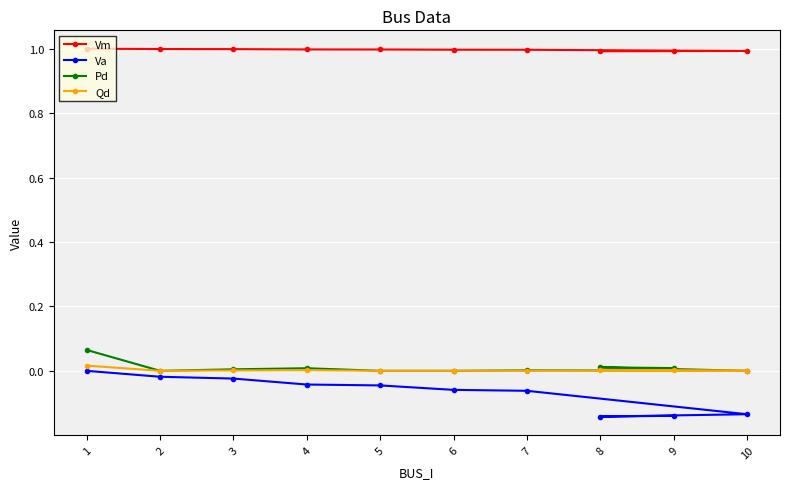

True or false: Va has more than 0 interior local peaks.

False